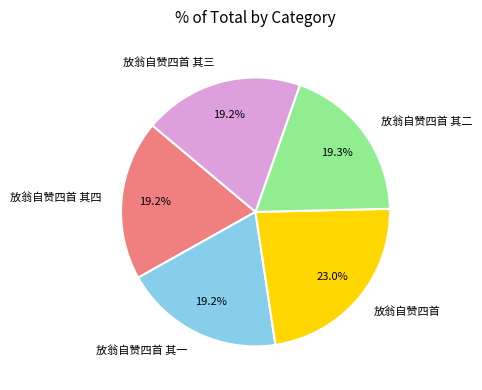

Is 放翁自赞四首 其一 the majority of the pie?

No